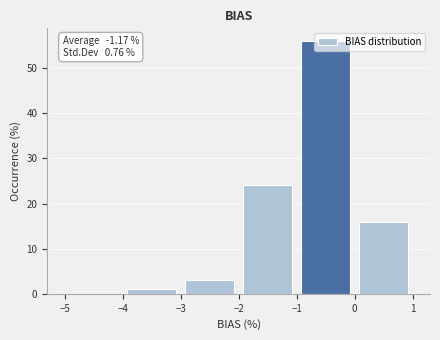

Over which range of the x-axis is the bar tallest?

-1 to 0